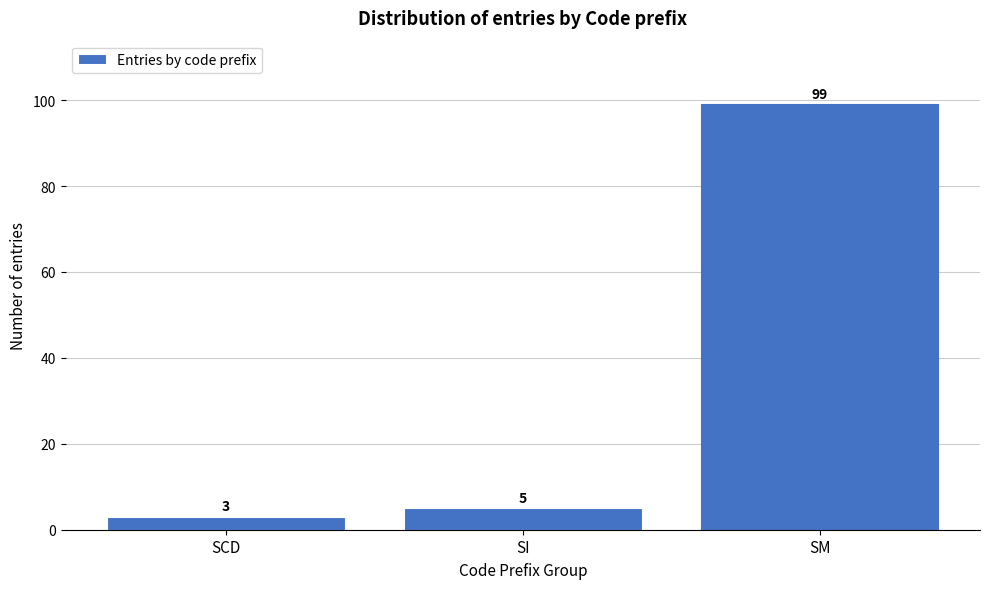

Reading left to right, extract all data points from this chart.

3	5	99